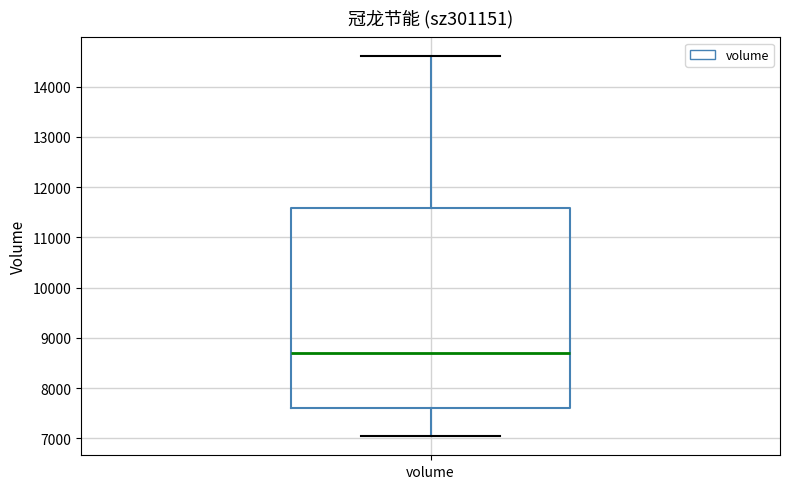

Read this box plot against the y-axis: the position of the median line, the range covered by the box, and the ends of both whiskers. The values are not printed on the chart, so give them approximately, as read against the axis.

median 8700, box 7600 to 11600, whiskers 7000 to 14600